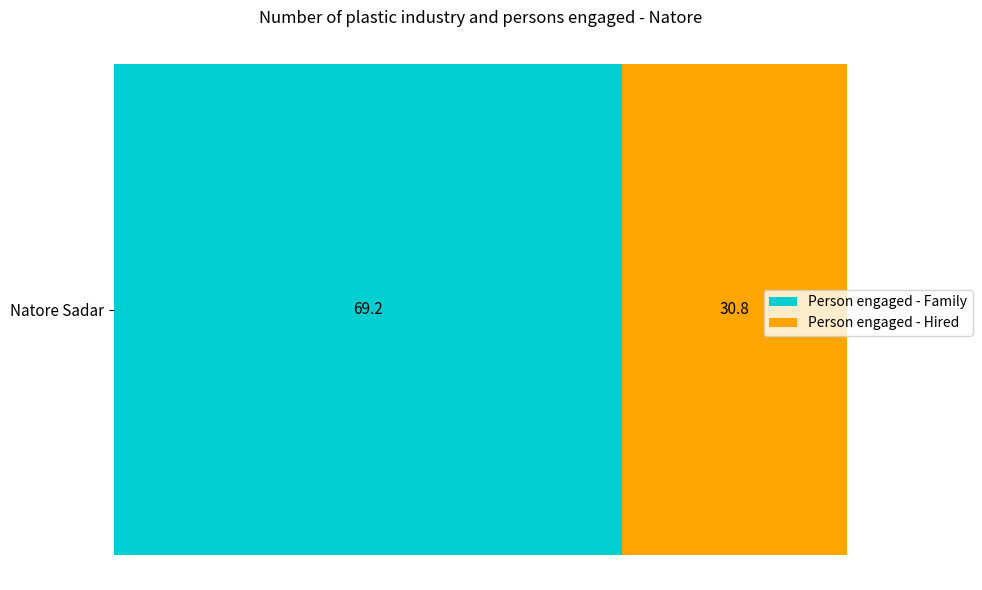

What is the approximate value of Person engaged - Family at Natore Sadar?

69.2